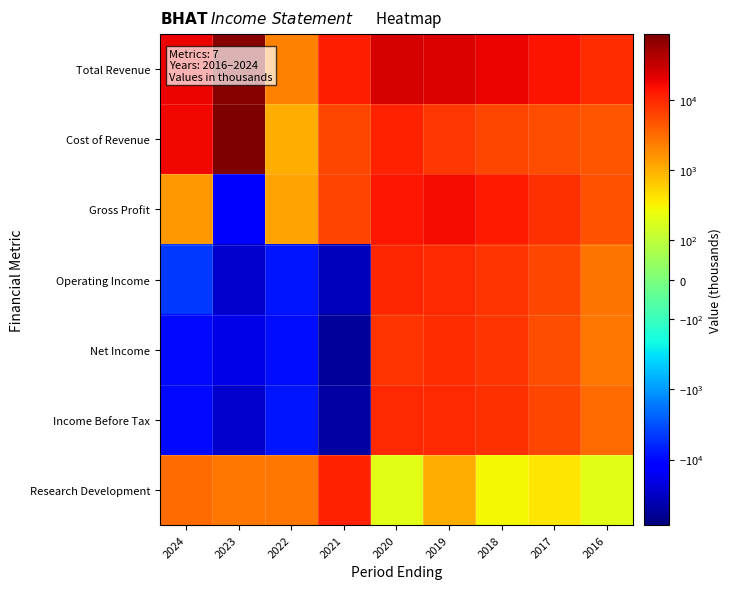

Reading left to right, list all the values displayed in this chart.

Total Revenue: 2024=18700	2023=73700	2022=2200	2021=12100	2020=24600	2019=23800	2018=18500	2017=14100	2016=9400
Cost of Revenue: 2024=17200	2023=85100	2022=1000	2021=5800	2020=11200	2019=7500	2018=6100	2017=5300	2016=4600
Gross Profit: 2024=1500	2023=-11400	2022=1200	2021=6400	2020=13400	2019=16300	2018=12400	2017=8800	2016=4800
Operating Income: 2024=-4500	2023=-27800	2022=-7900	2021=-36500	2020=10200	2019=9500	2018=8300	2017=5900	2016=2800
Net Income: 2024=-9500	2023=-19300	2022=-9400	2021=-57100	2020=8200	2019=9100	2018=7900	2017=5100	2016=2600
Income Before Tax: 2024=-9500	2023=-29100	2022=-8000	2021=-51500	2020=9700	2019=9500	2018=8500	2017=6100	2016=3100
Research Development: 2024=3200	2023=2600	2022=2700	2021=11200	2020=200	2019=1000	2018=300	2017=400	2016=200